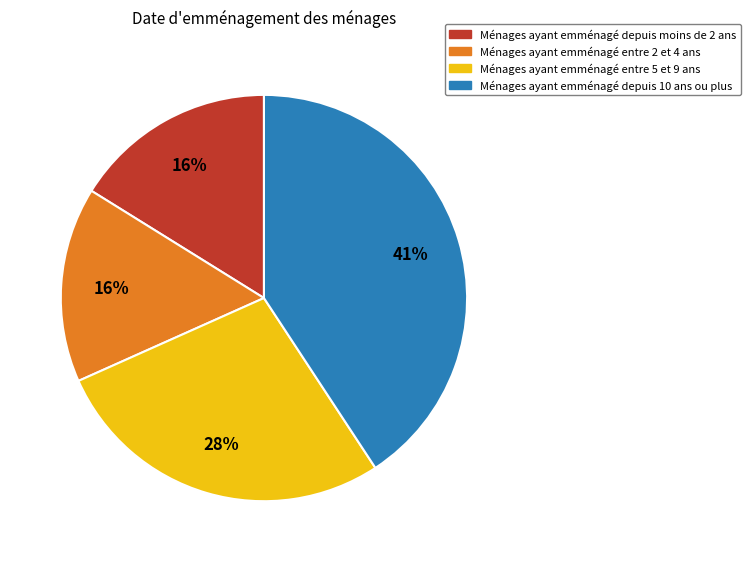

Is there any slice that represents more than half of the pie?

No